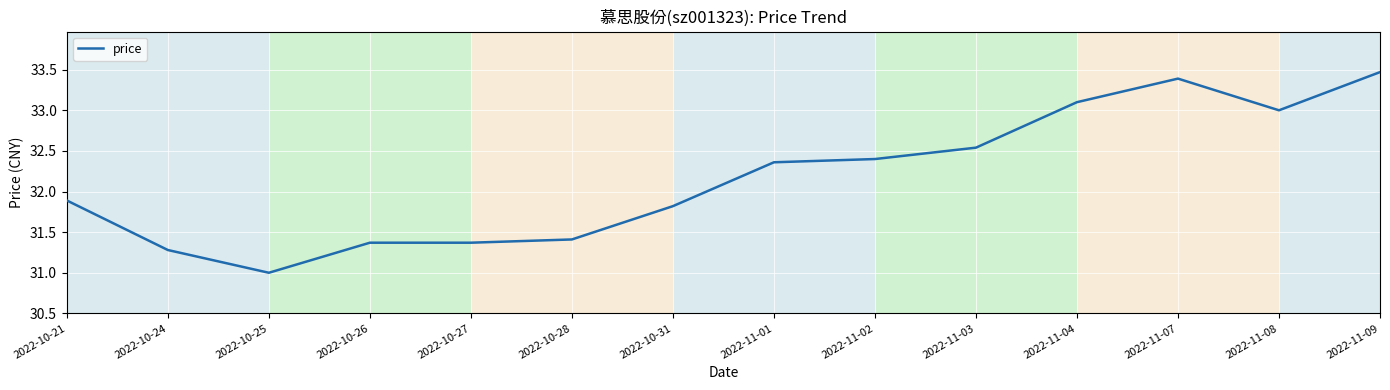

At which category does the chart reach its peak across all series?

2022-11-09